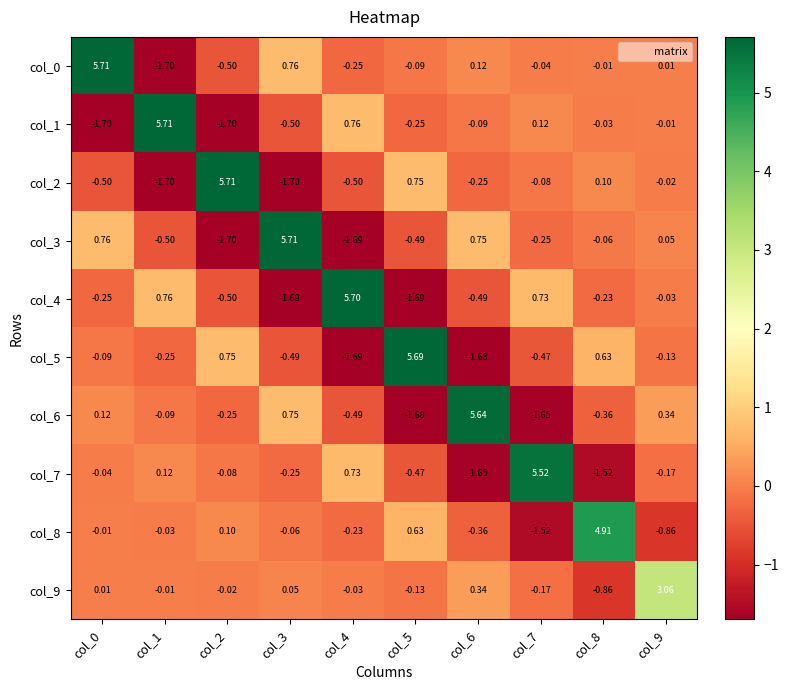

Is the value of col_7 at col_3 greater than the value of col_1 at col_0?

Yes